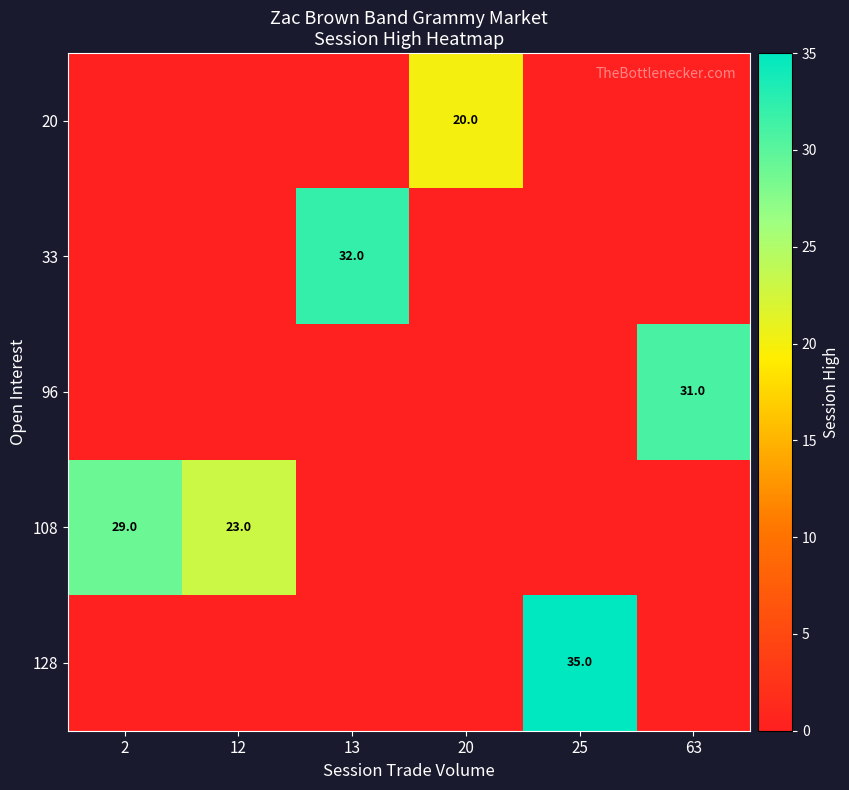

Which series has the widest spread of values?

128